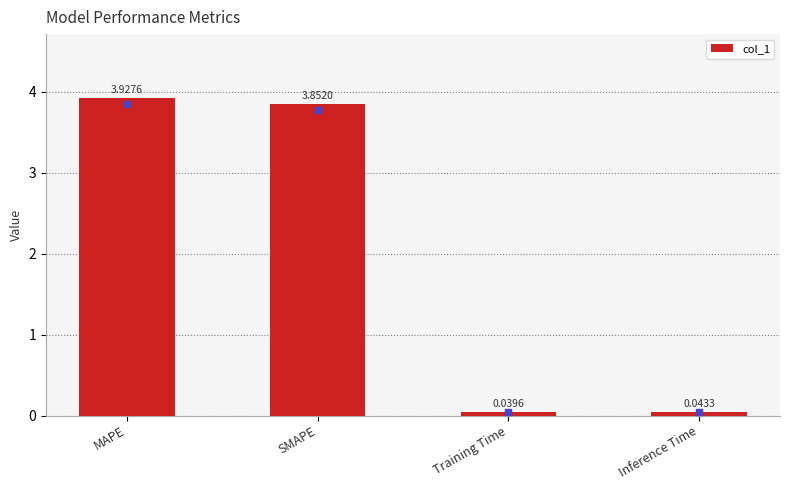

Which category has the lowest value across all series?

Training Time